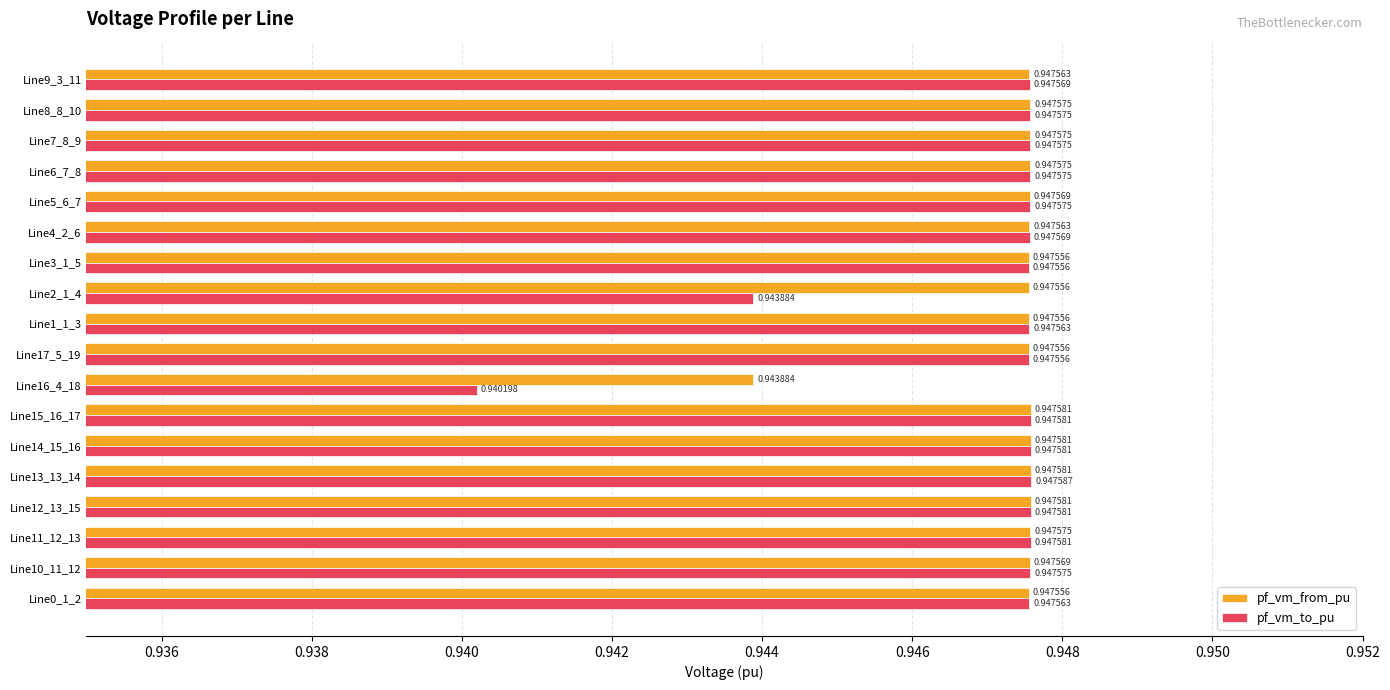

Which series has the largest range (max minus min)?

pf_vm_to_pu